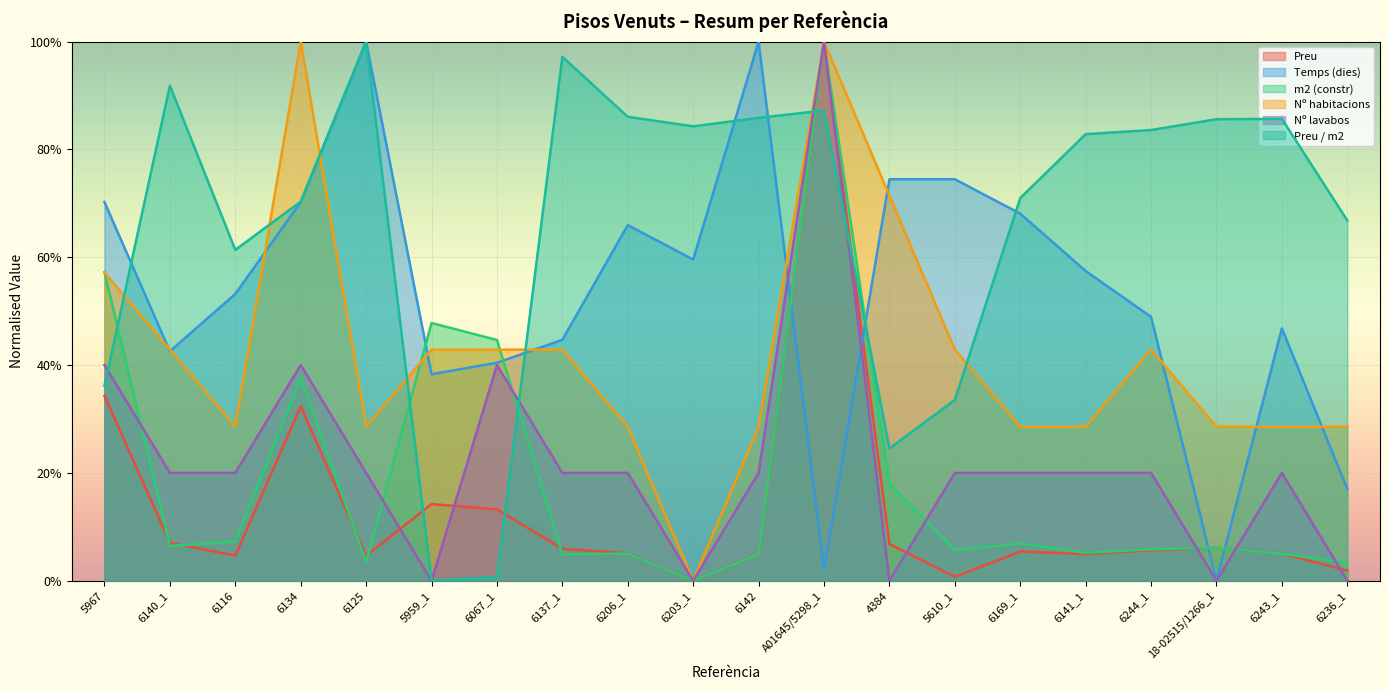

Is it true that Nº habitacions equals 1.0 at 6134?

True